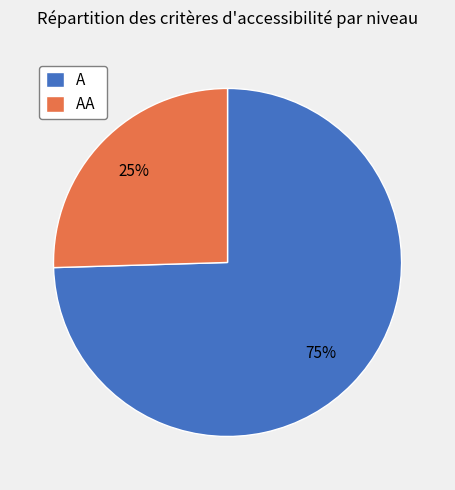

How many slices are in this pie chart?

2